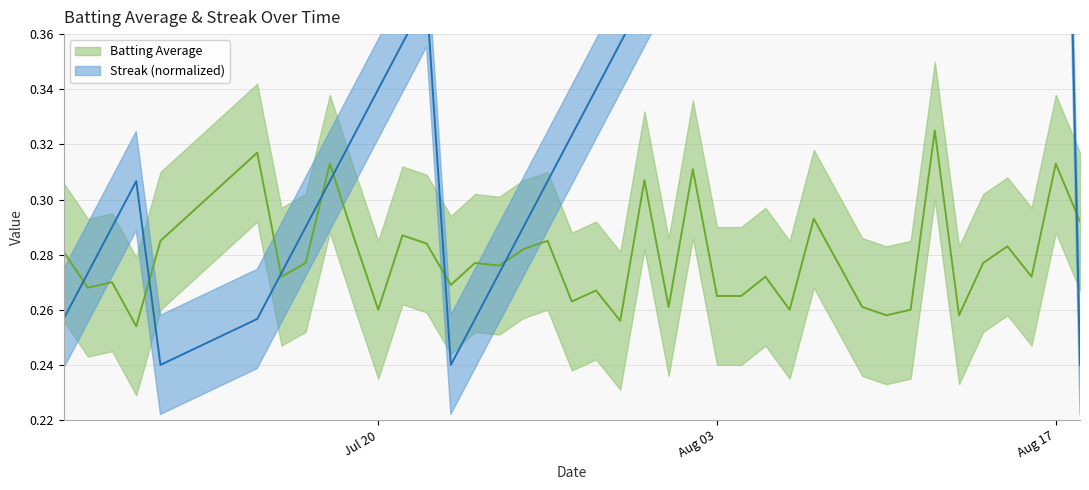

In streak, how many points are higher than both neighbors (excluding endpoints)?

3